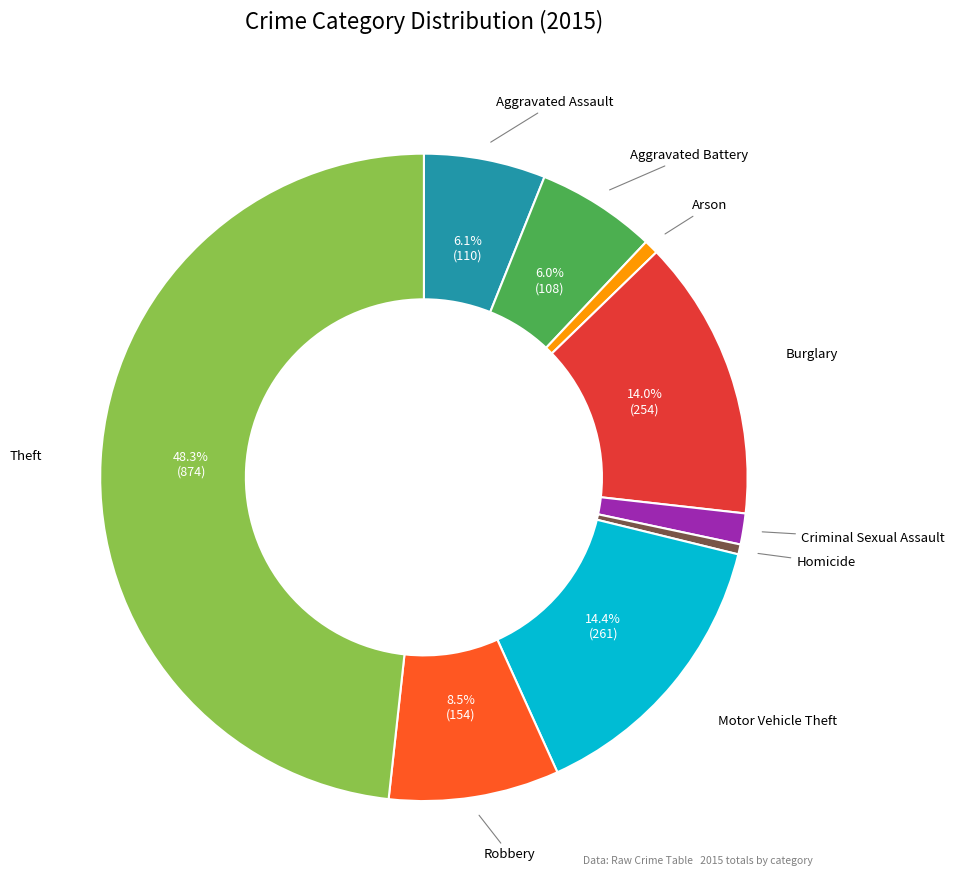

Is there a majority slice in this chart?

No